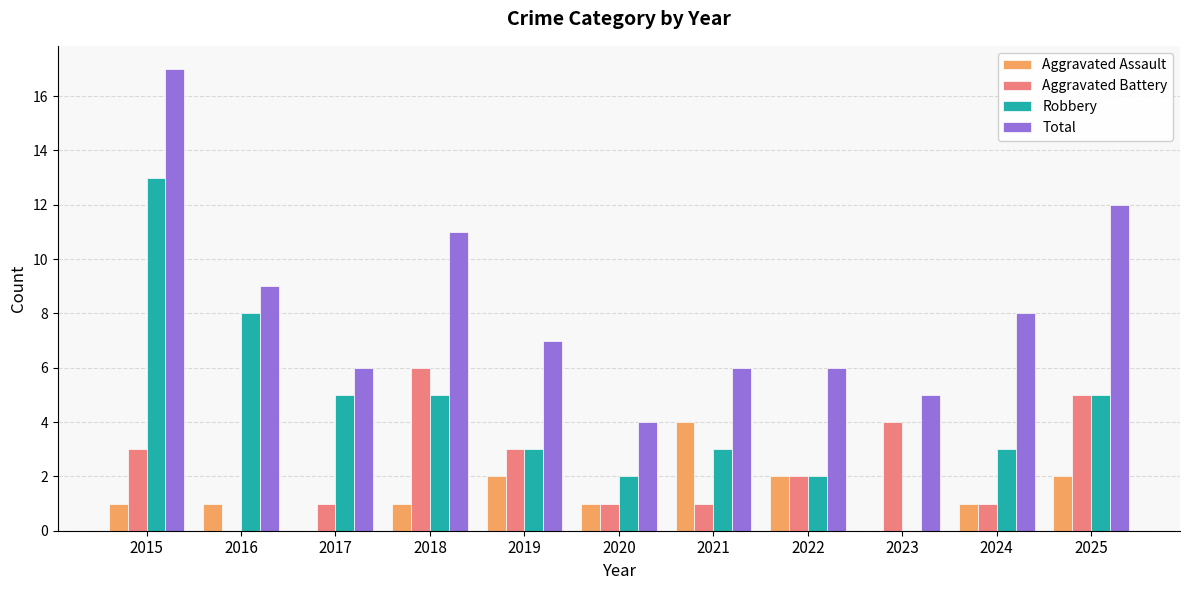

Count the number of categories in the chart.

11